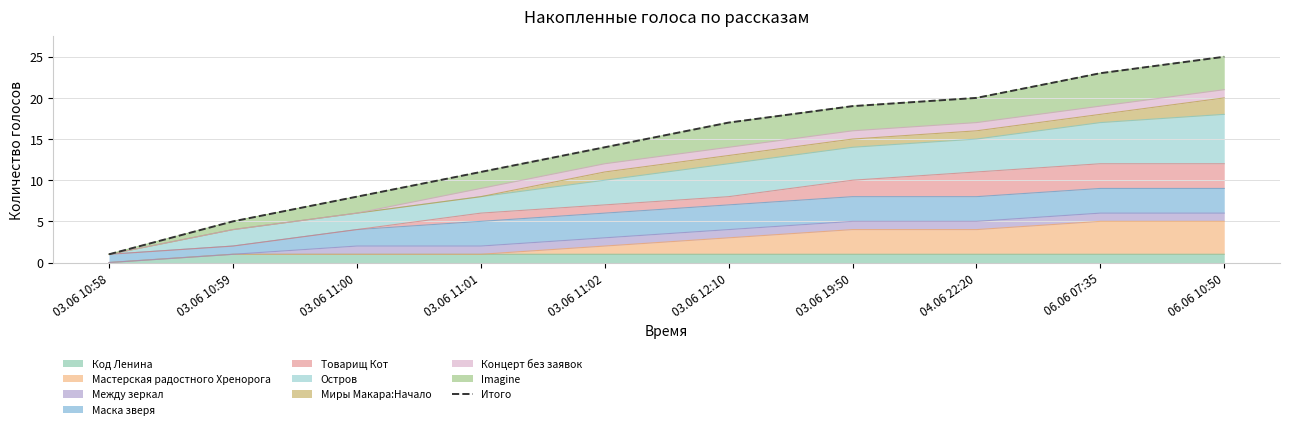

What is the label of the 6th point from the left?

03.06 12:10